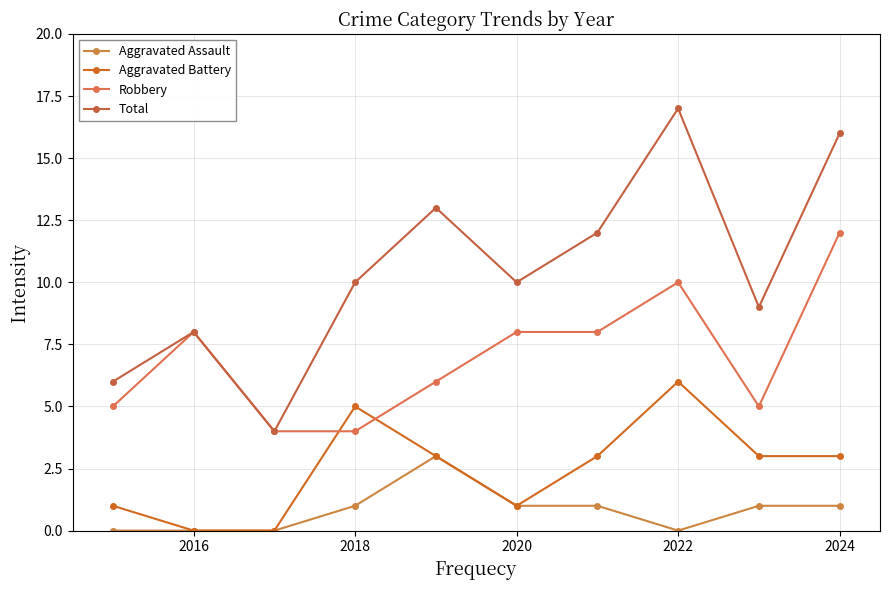

How many lines are shown in the chart?

4